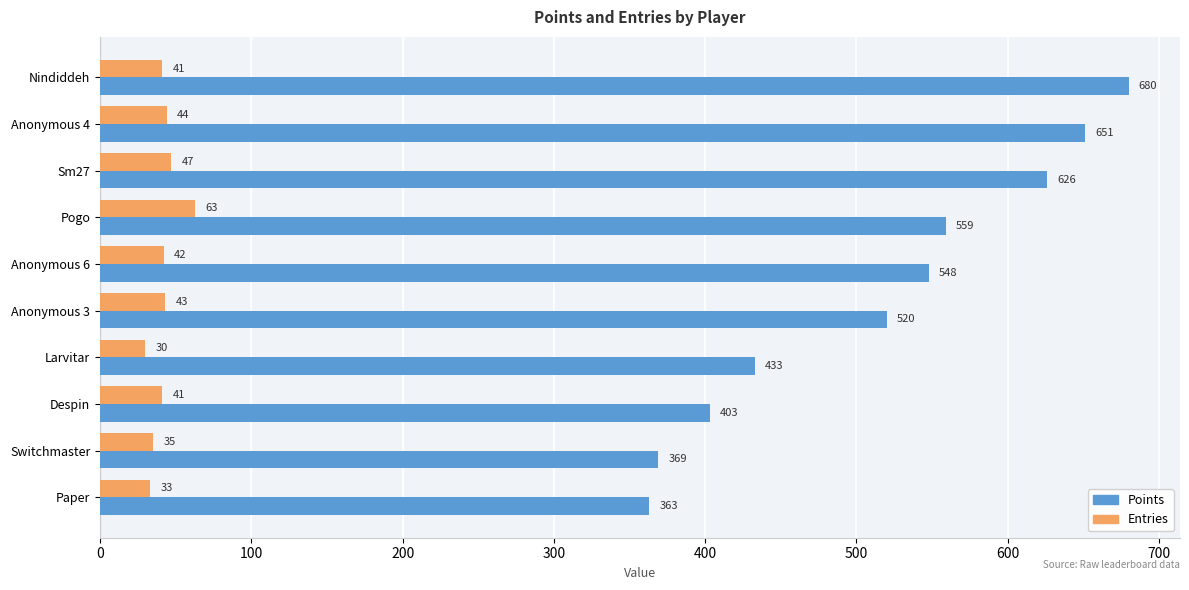

The Points series shows 680 at Nindiddeh. True or false?

True